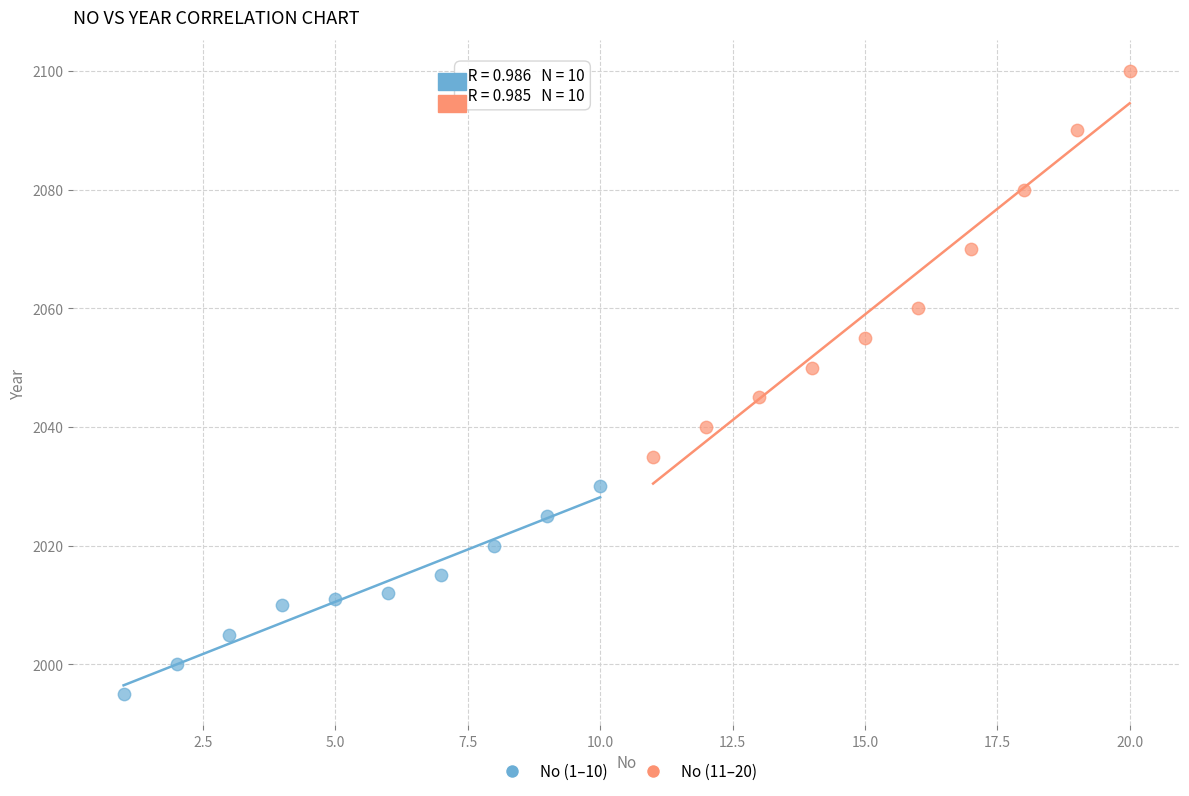

What are all the series names shown in the legend?

No (1–10), No (11–20)